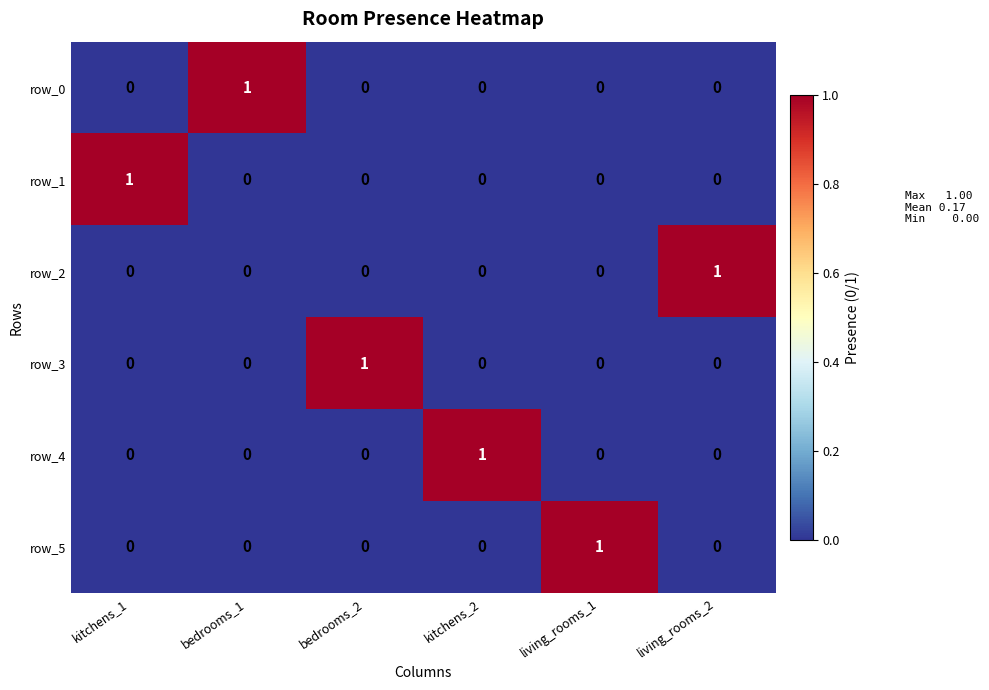

At which label does row_2 reach its peak?

living_rooms_2